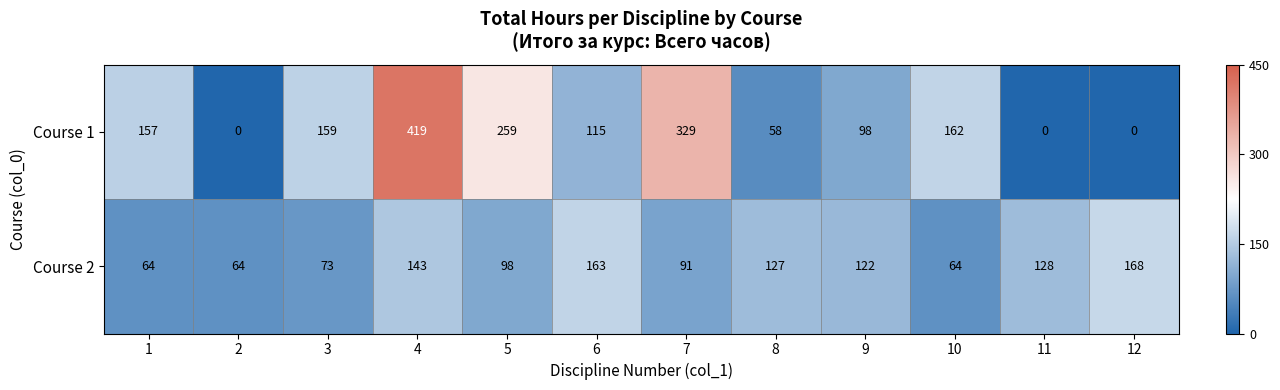

True or false: Course 2 has a value of 101 at 1.

False